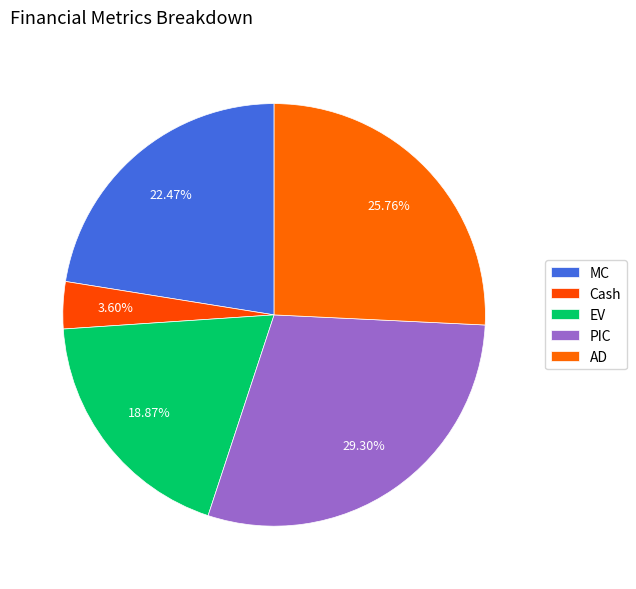

Does PIC represent more than half of the total?

No